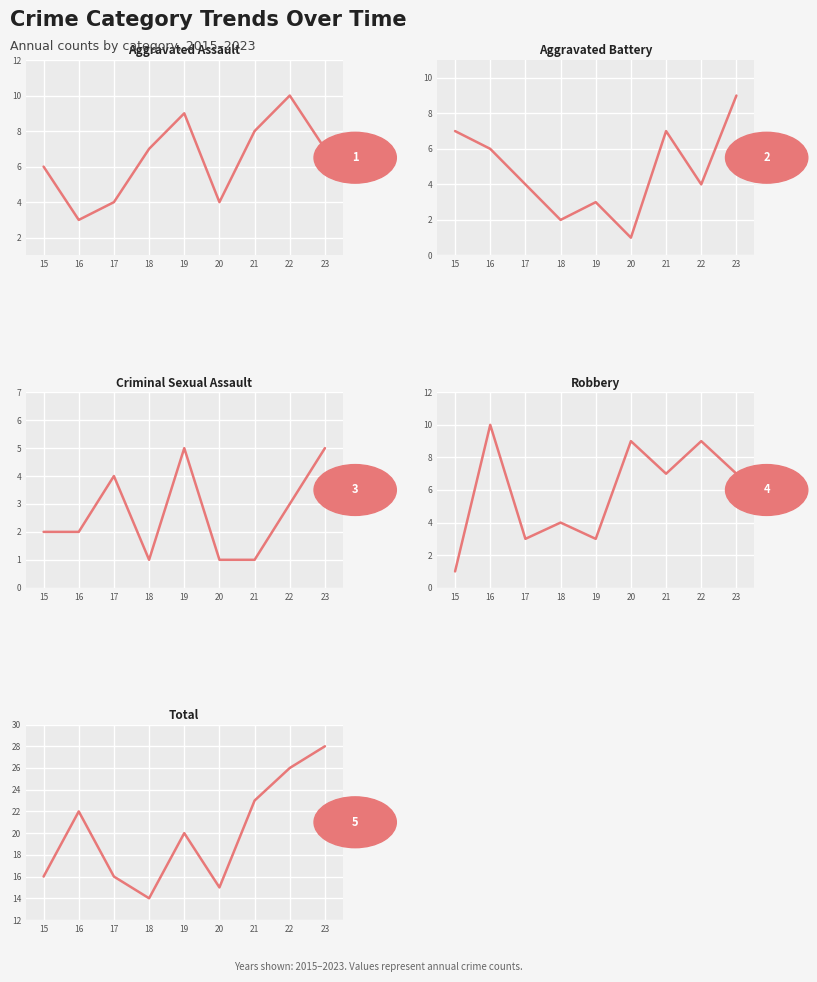

What is the maximum value for Robbery?

10